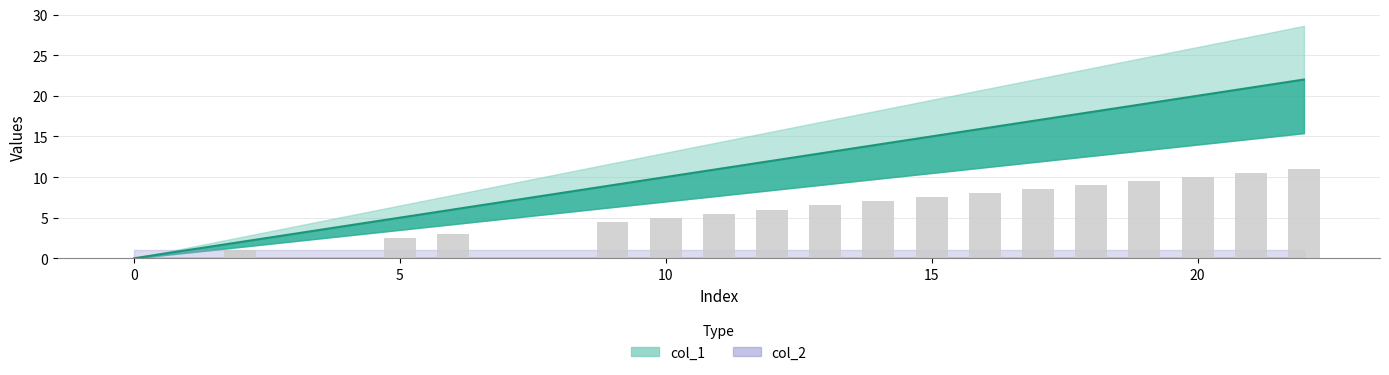

The value at 15 is 24. True or false?

False